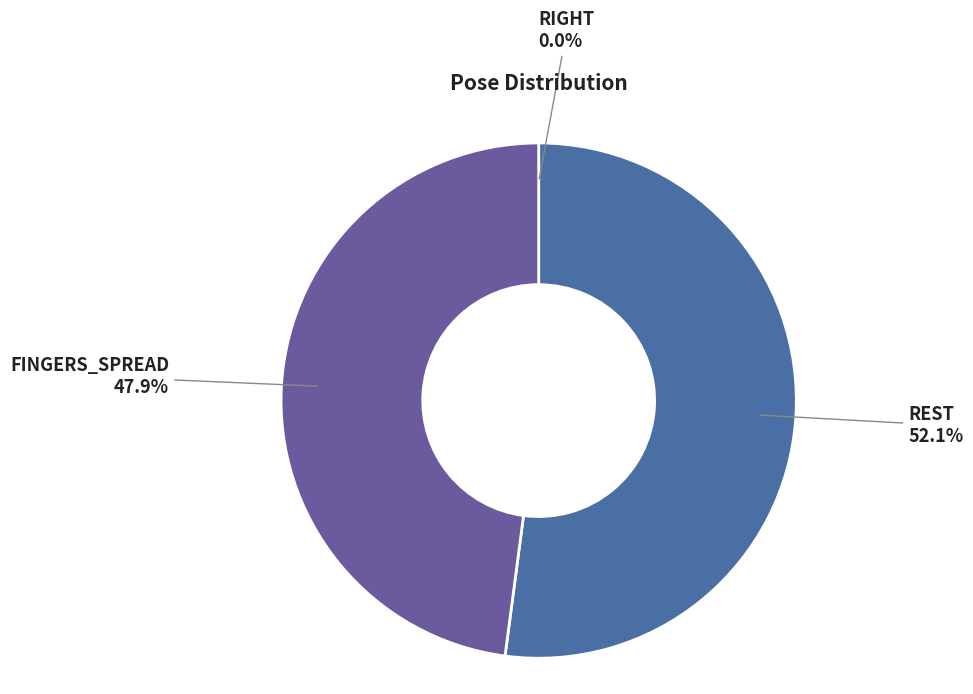

Which category has the smallest portion of the pie?

RIGHT